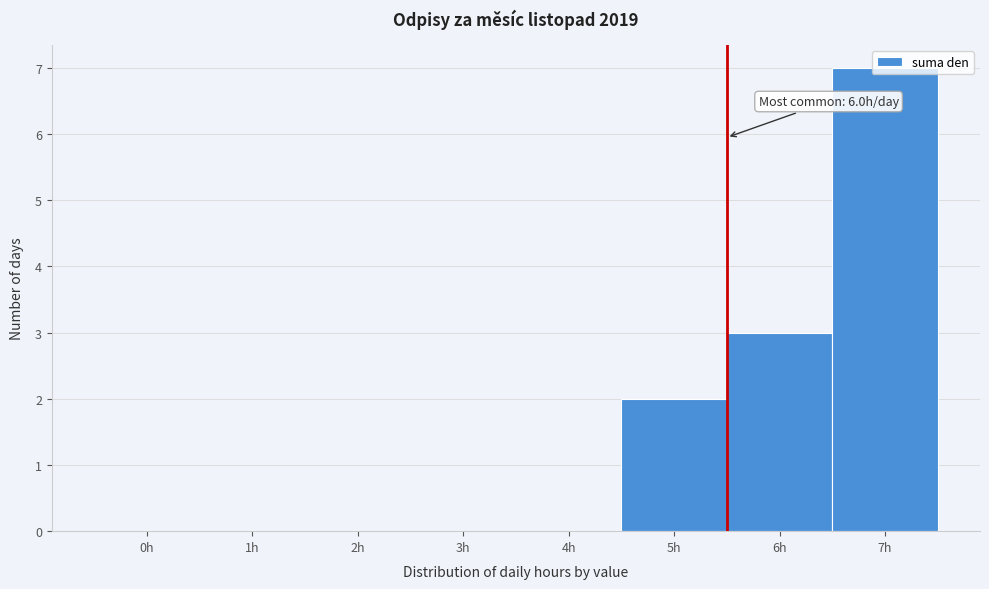

What is the maximum value shown in the chart?

7